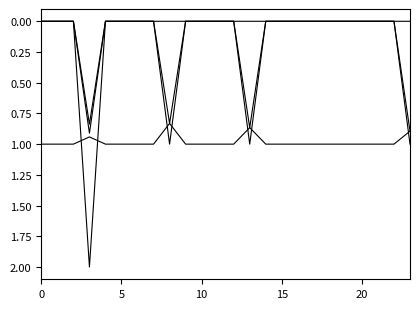

What is the label of the 12th point from the left?

11